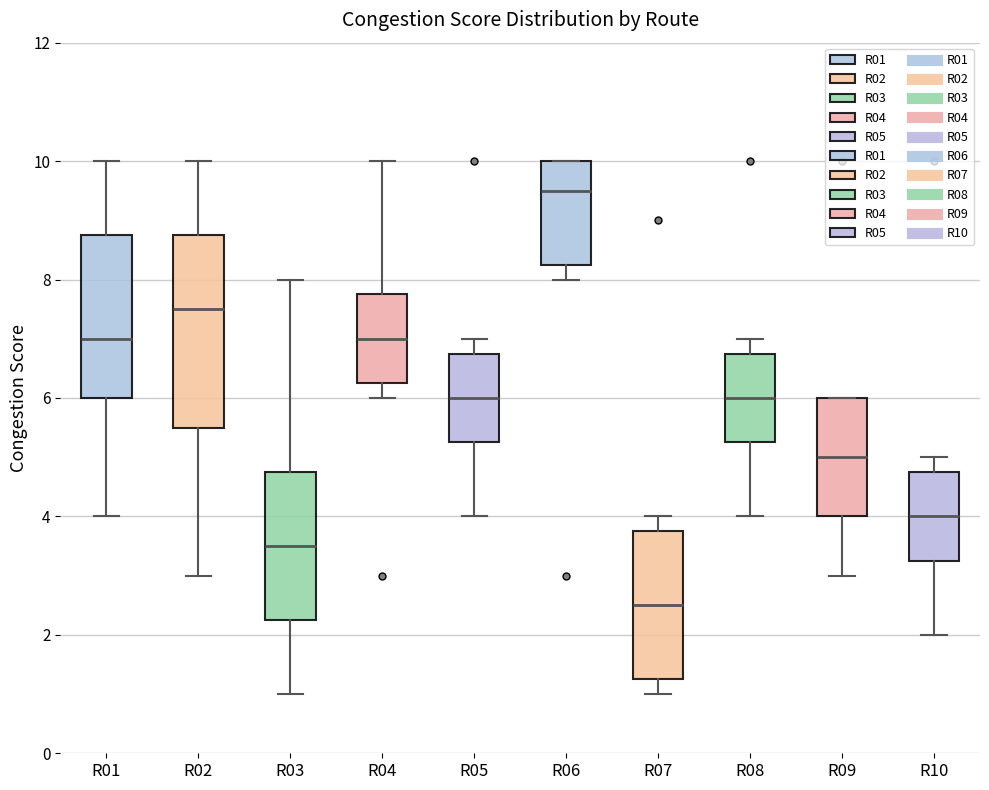

Reading left to right, read every box against the y-axis: the position of its median line, the range the box covers, and the ends of its whiskers. The values are not printed on the chart, so give them approximately, as read against the axis.

R01: median 7.0, box 6.0 to 8.8, whiskers 4.0 to 10.0
R02: median 7.6, box 5.6 to 8.8, whiskers 3.0 to 10.0
R03: median 3.6, box 2.2 to 4.8, whiskers 1.0 to 8.0
R04: median 7.0, box 6.2 to 7.8, whiskers 6.0 to 10.0
R05: median 6.0, box 5.2 to 6.8, whiskers 4.0 to 7.0
R06: median 9.6, box 8.2 to 10.0, whiskers 8.0 to 10.0
R07: median 2.6, box 1.2 to 3.8, whiskers 1.0 to 4.0
R08: median 6.0, box 5.2 to 6.8, whiskers 4.0 to 7.0
R09: median 5.0, box 4.0 to 6.0, whiskers 3.0 to 6.0
R10: median 4.0, box 3.2 to 4.8, whiskers 2.0 to 5.0